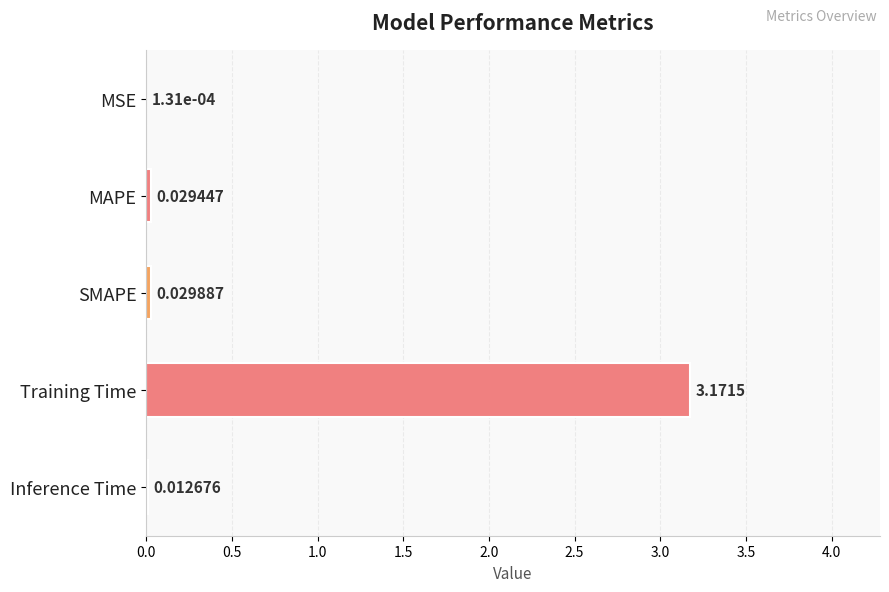

Which has a higher value, MAPE or Training Time?

Training Time